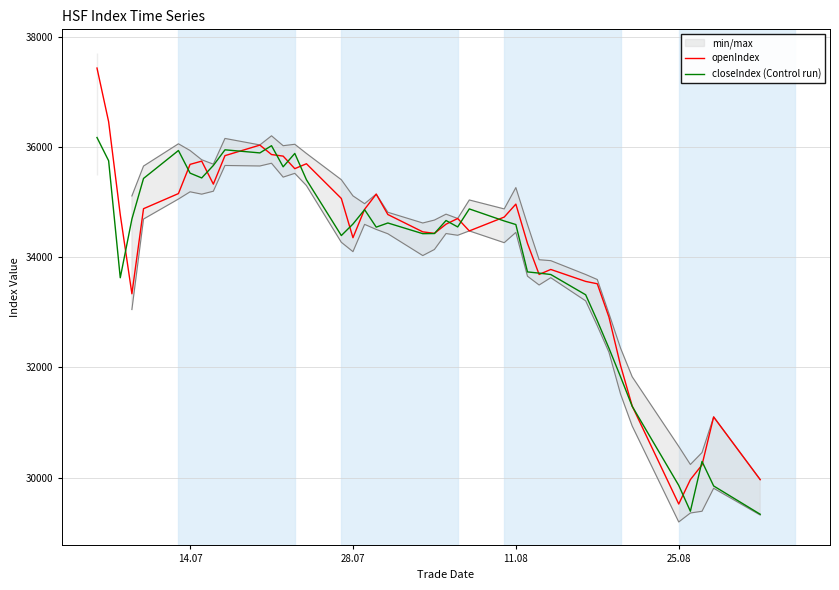

What is the average value of the openIndex series?

34153.1